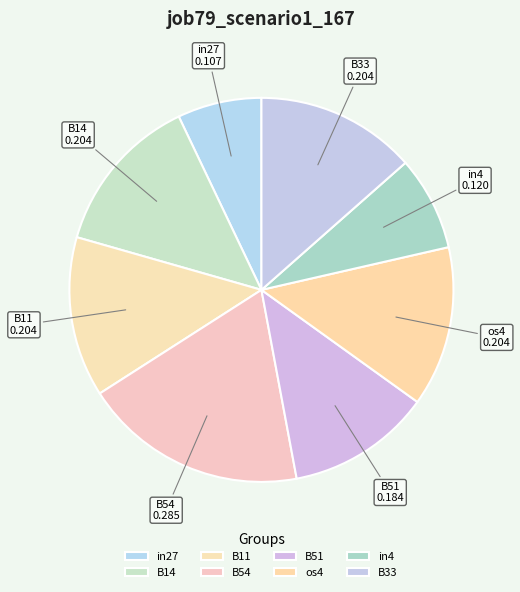

Which has a higher value, B54 or in4?

B54